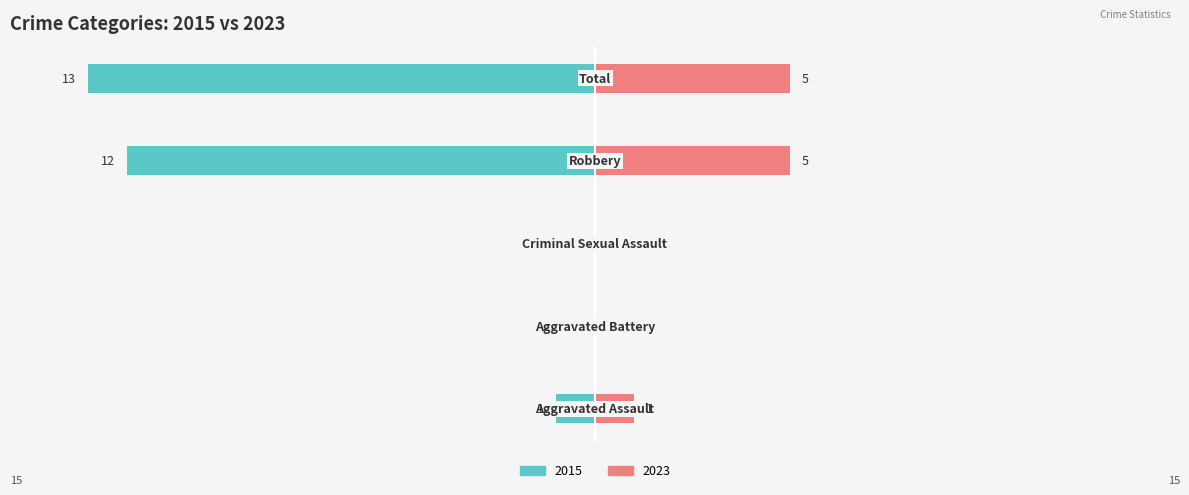

Reading right to left, transcribe all the data shown in this chart.

Left (earlier years): -13	-12	0	0	-1
Right (later years): 5	5	0	0	1